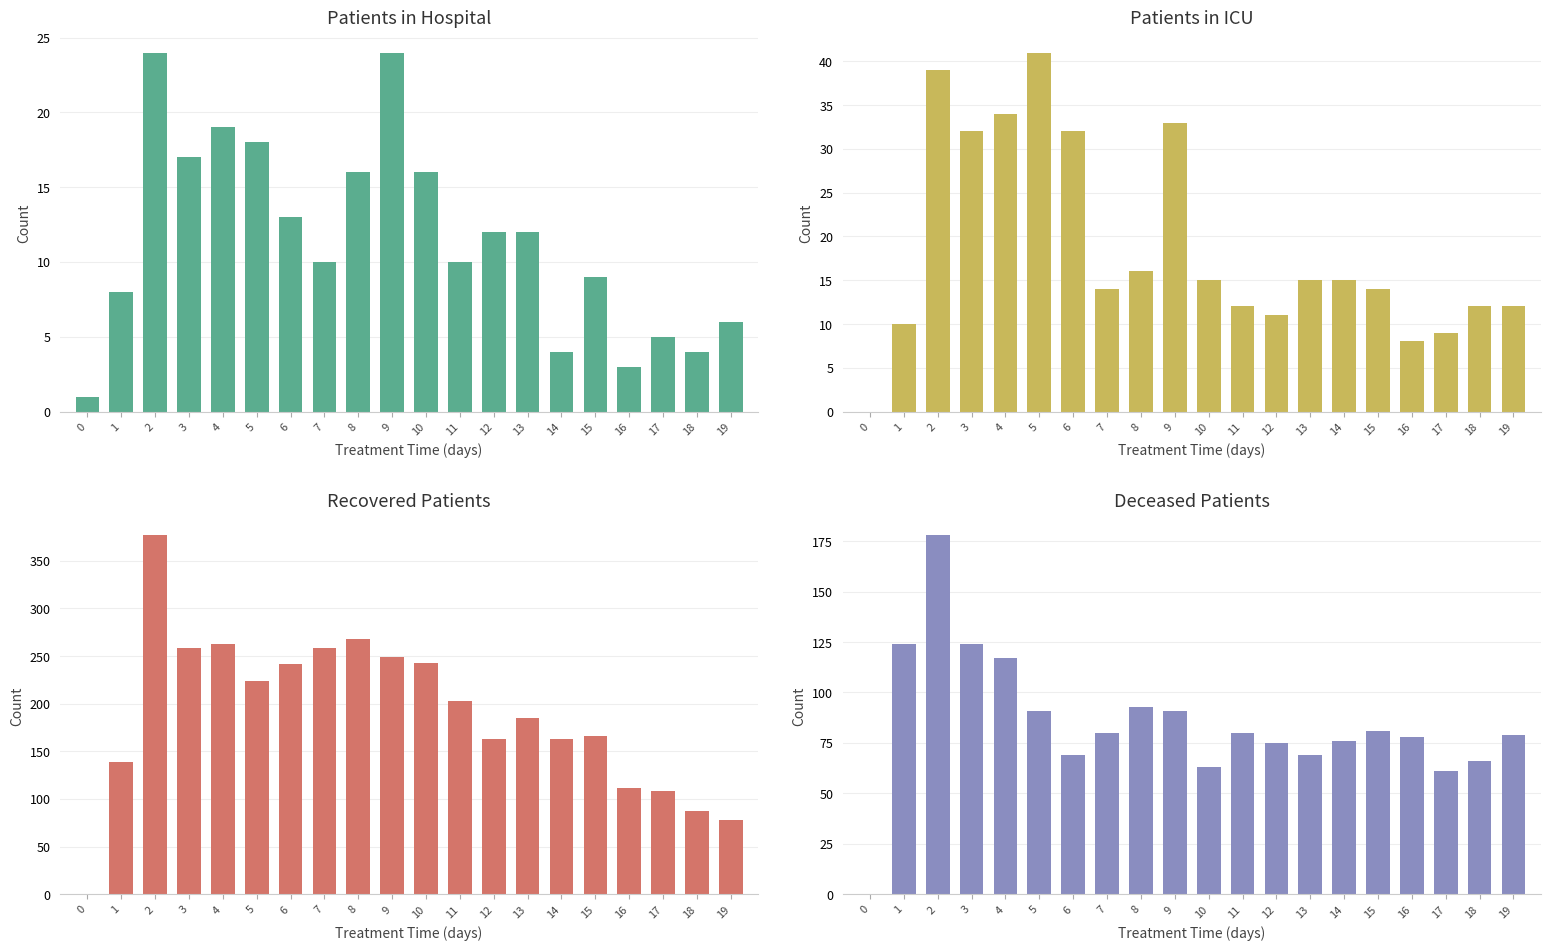

Between 0 and 18, which is larger?

18